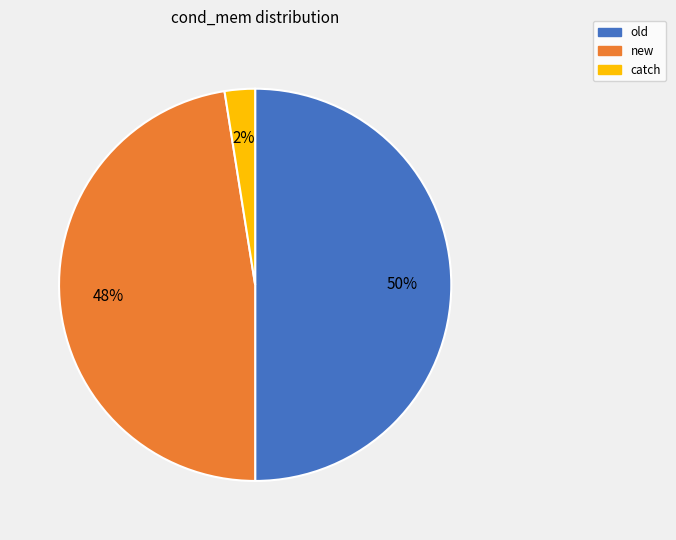

To the nearest percent, what is the average slice percentage?

33%